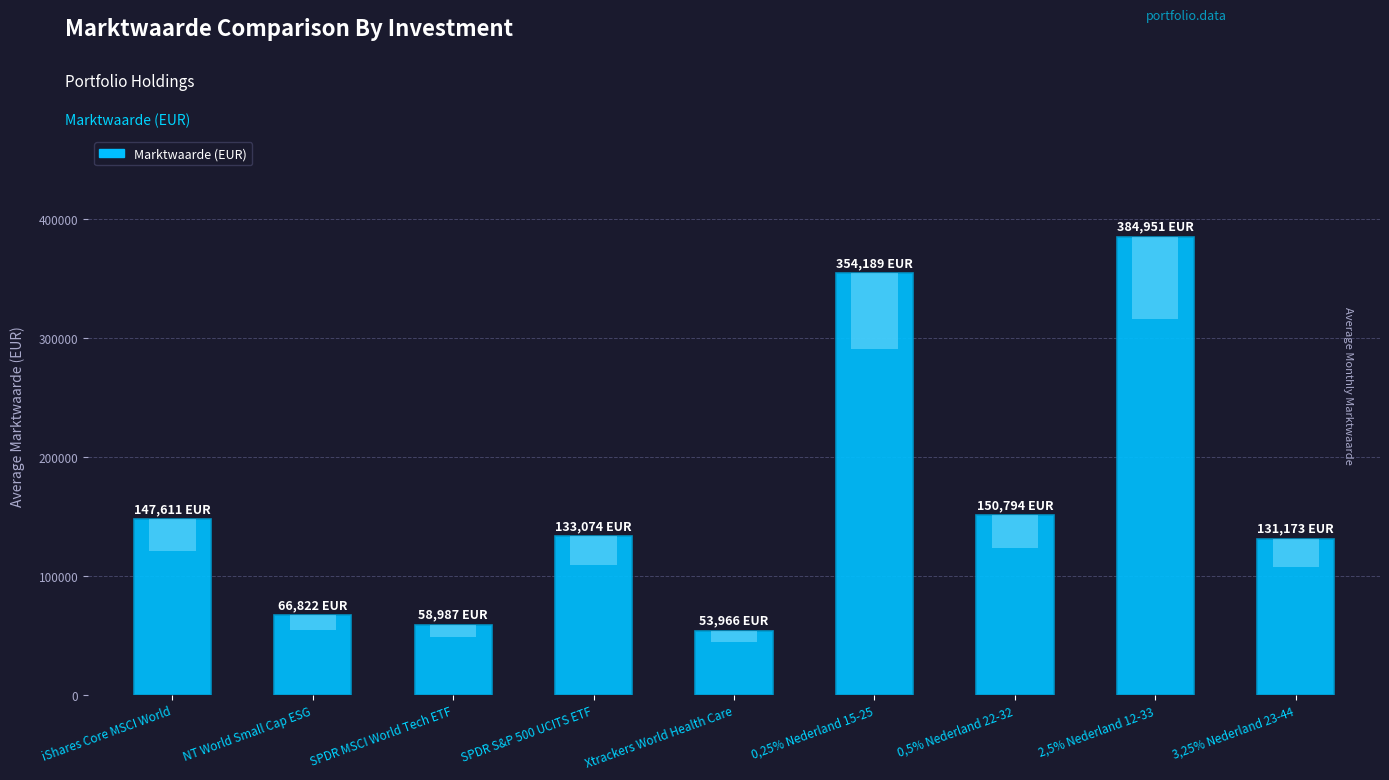

What position from the right is SPDR S&P 500 UCITS ETF?

6